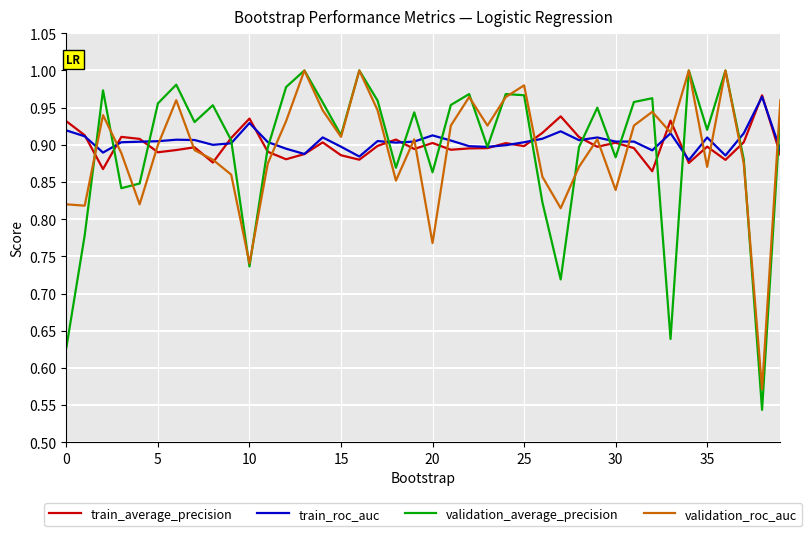

Which series has the largest range (max minus min)?

validation_average_precision